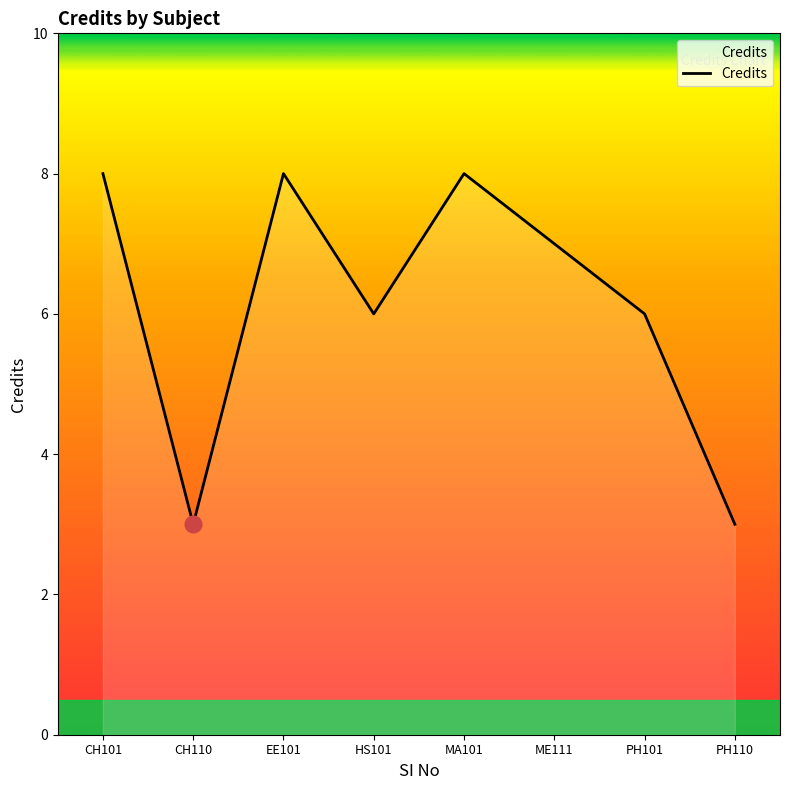

Between PH101 and EE101, which is larger?

EE101